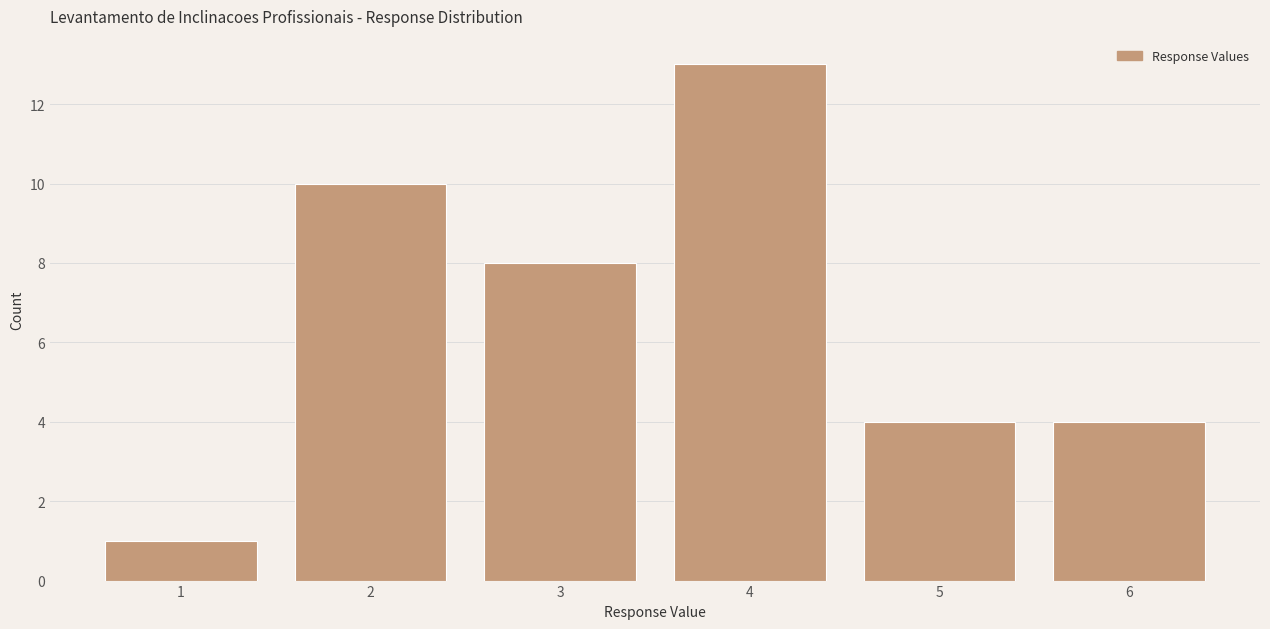

Reading right to left, transcribe all the data shown in this chart.

4	4	13	8	10	1